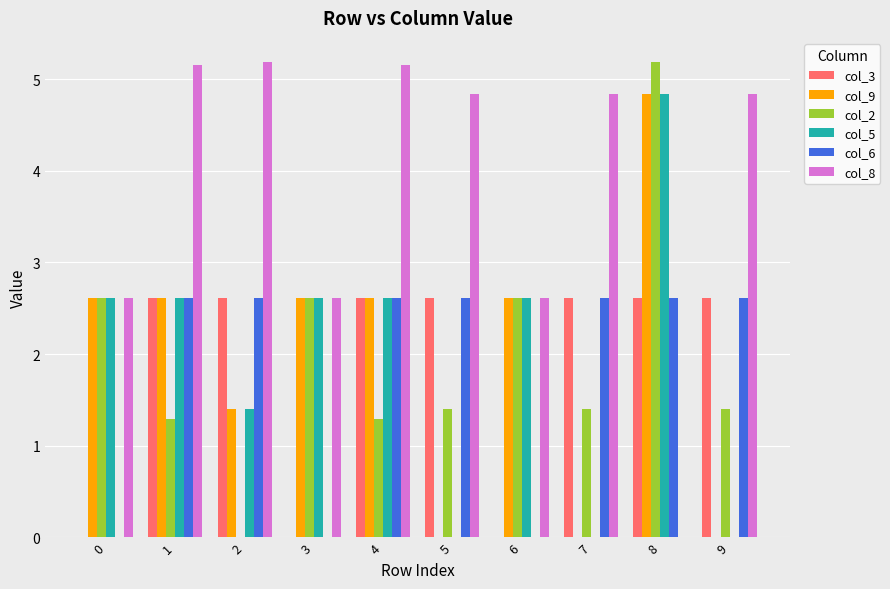

At which label does col_3 first exceed 2?

1